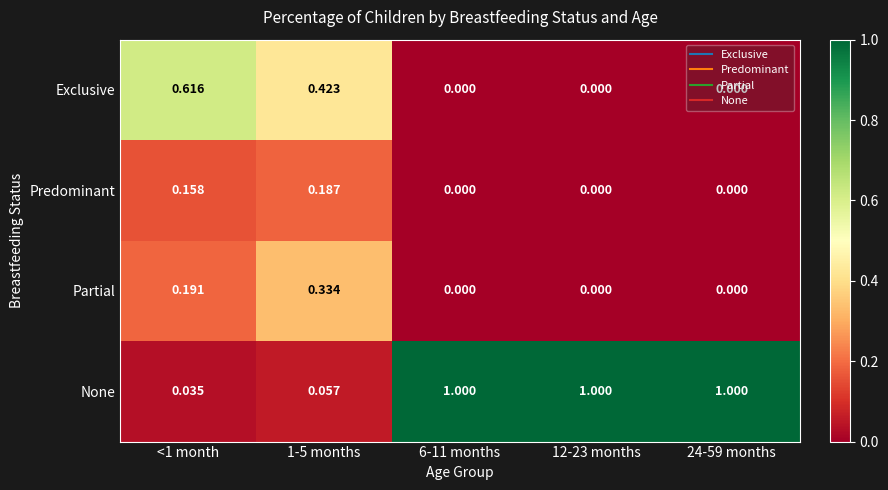

Is the value of None at 12-23 months greater than the value of Exclusive at 1-5 months?

Yes